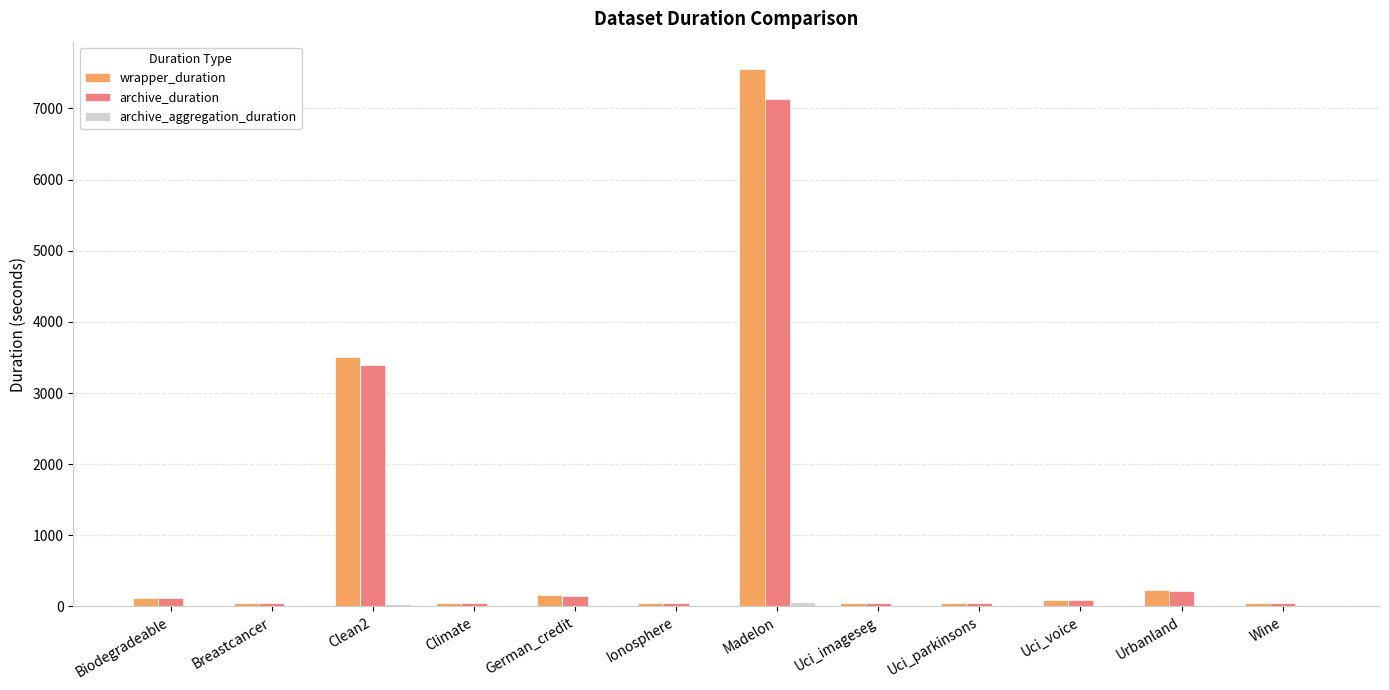

Between Clean2 and Madelon, which series saw the biggest shift?

wrapper_duration